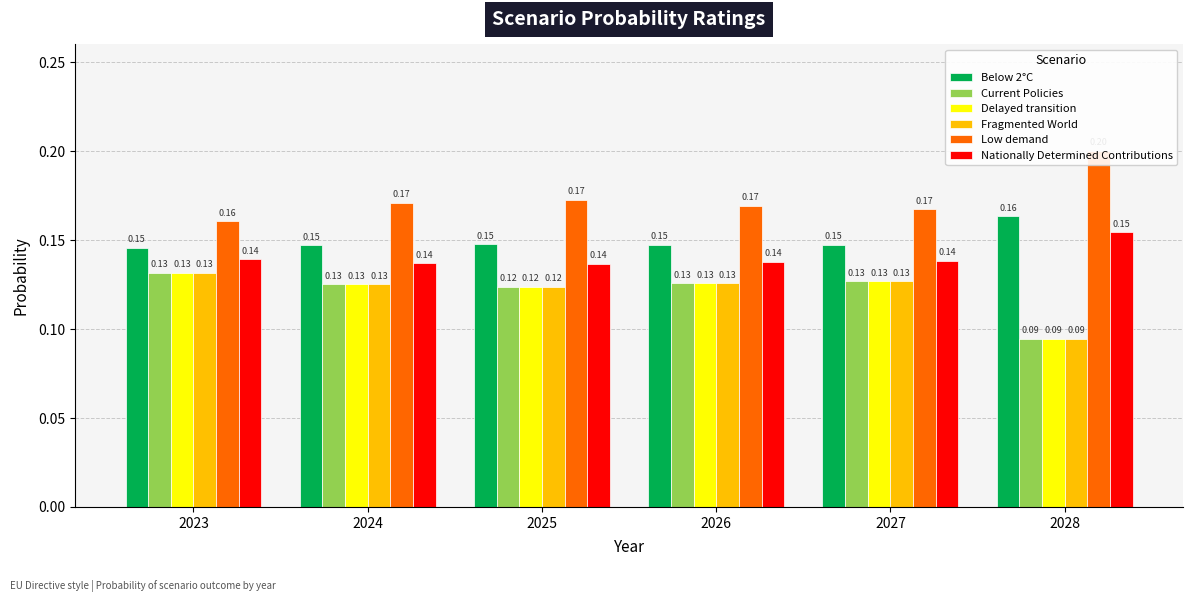

The Current Policies series shows 0.2 at 2025. True or false?

False